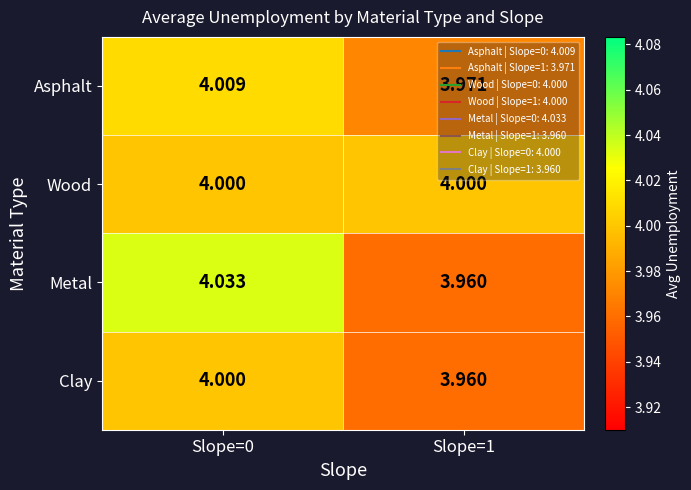

List the series in order of their overall mean, highest first.

Wood, Metal, Asphalt, Clay